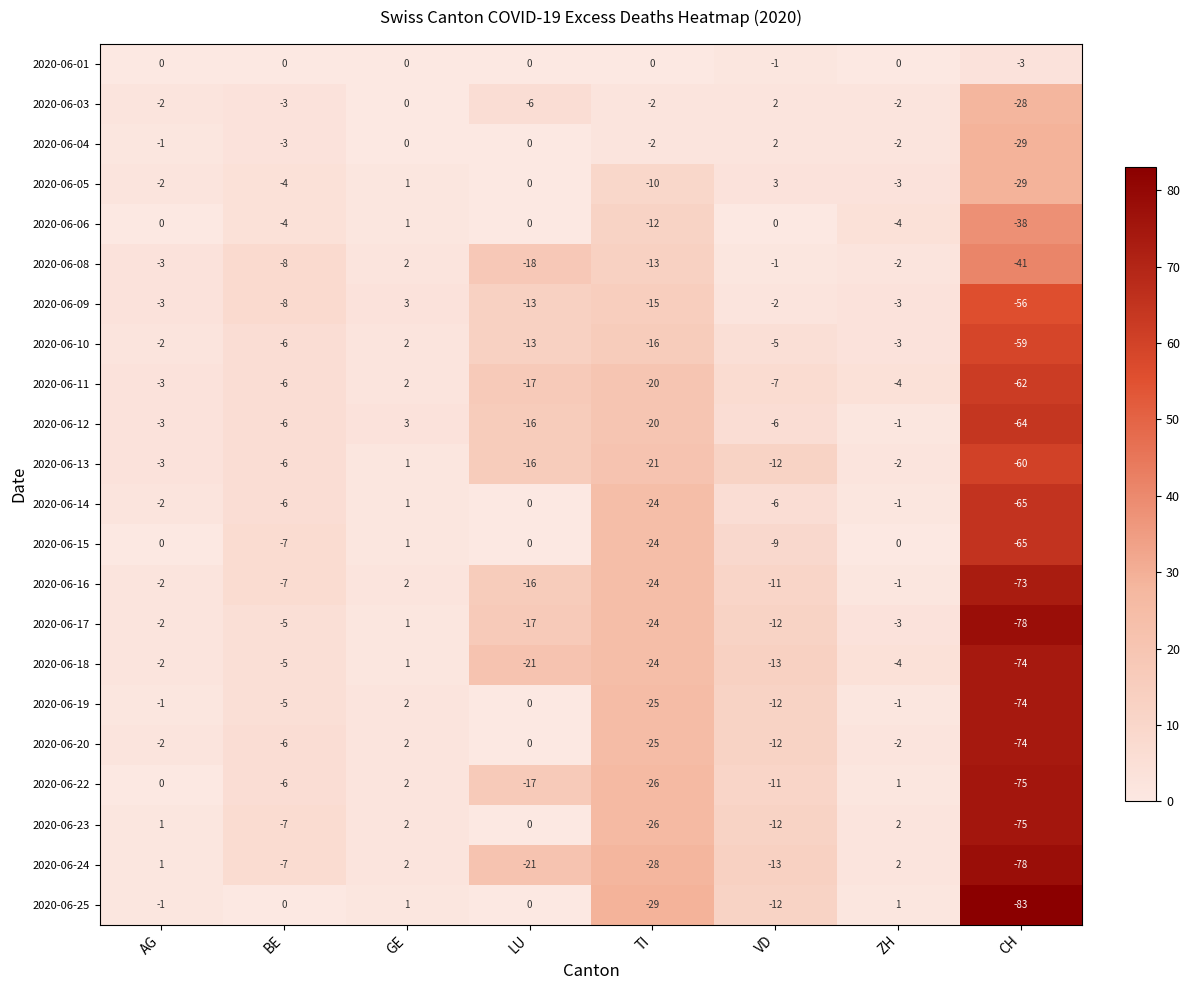

How many data points does each series have?

8